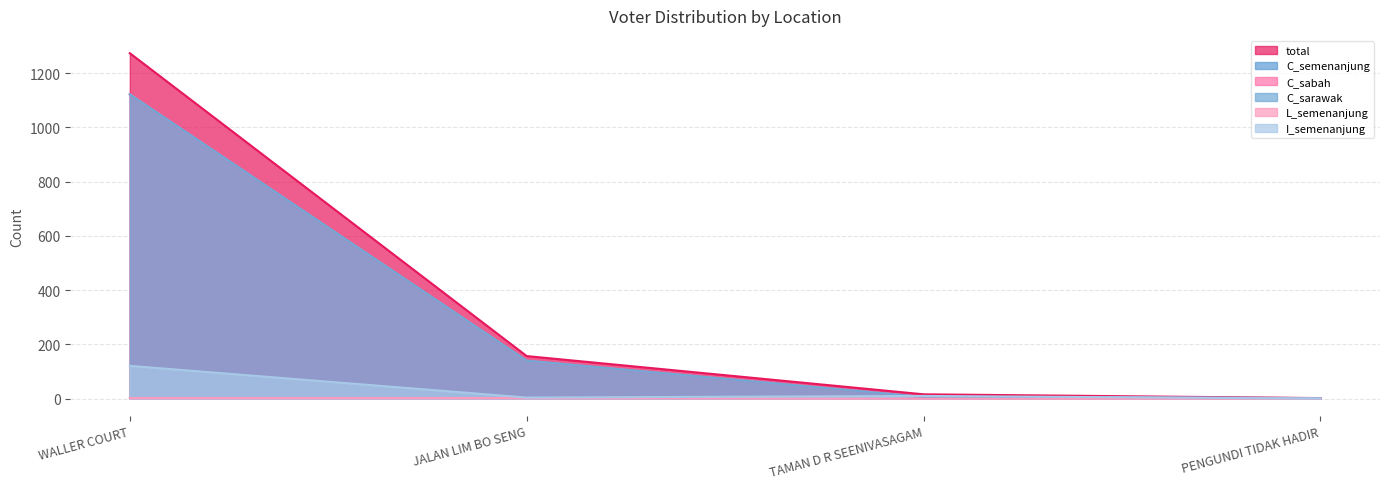

What is the label of the 3rd point from the right?

JALAN LIM BO SENG